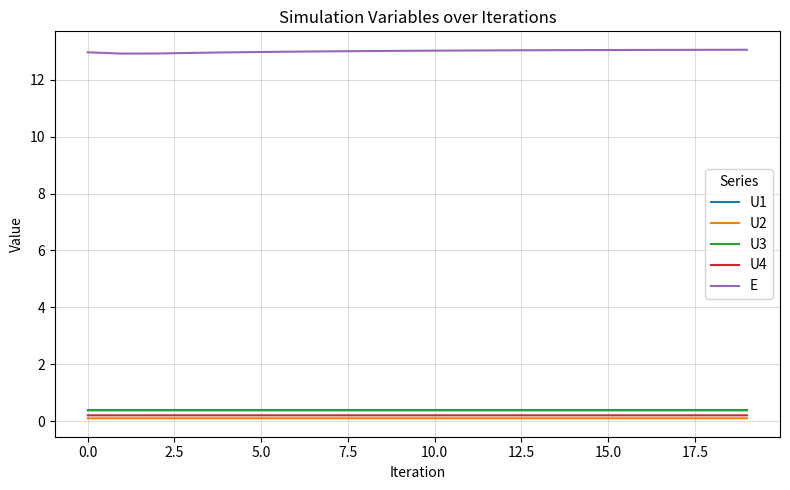

True or false: U3 and U2 intersect in this chart.

False